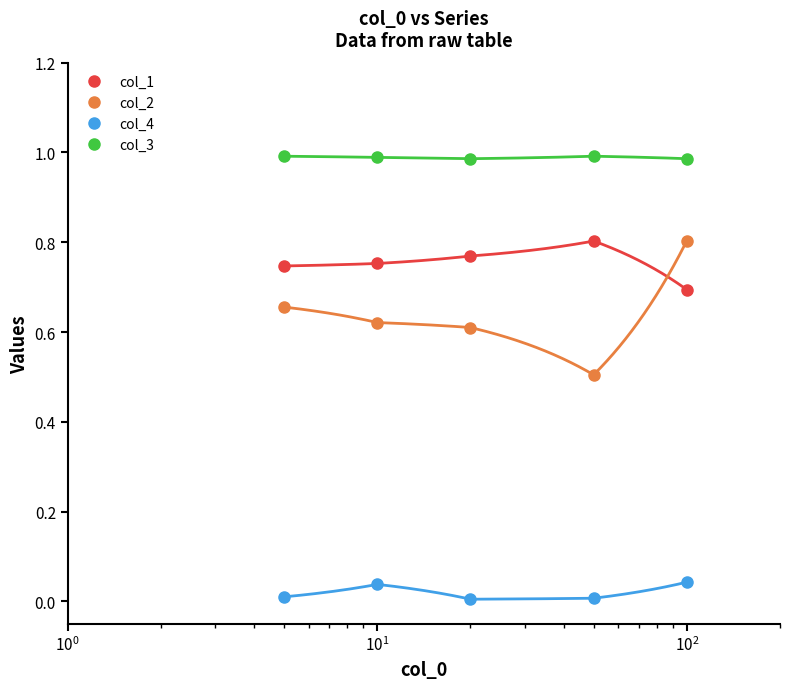

What is the value of the col_3 point at the 5th from the left?

1.0